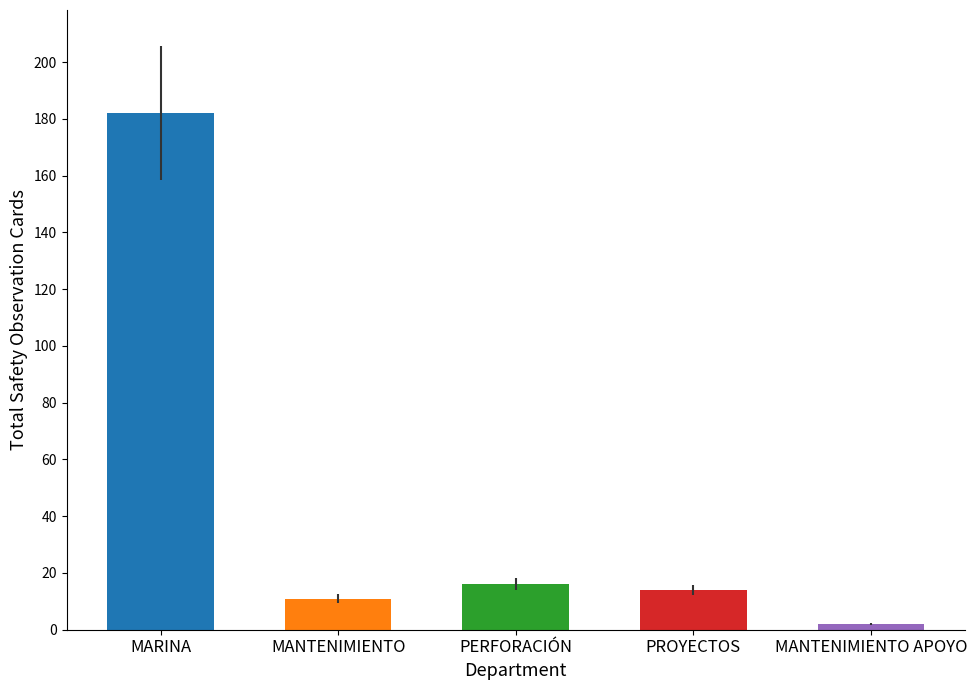

Which label corresponds to the largest value in the chart?

MARINA